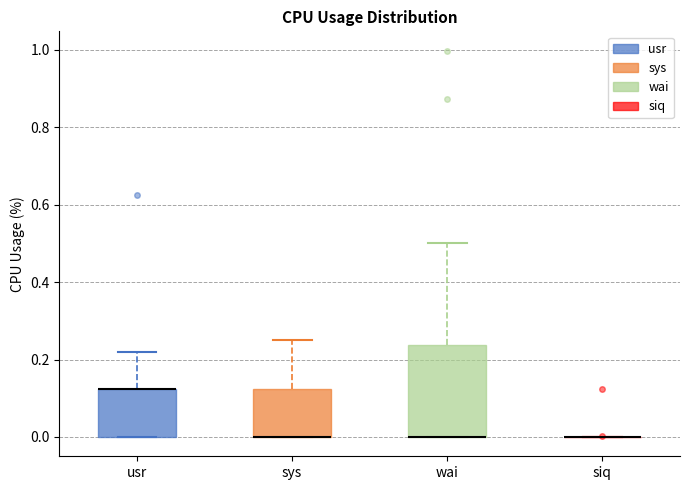

Reading left to right, read every box against the y-axis: the position of its median line, the range the box covers, and the ends of its whiskers. The values are not printed on the chart, so give them approximately, as read against the axis.

usr: median 0.12 (drawn on the box's upper edge), box 0.00 to 0.12, whiskers 0.00 to 0.22
sys: median 0.00 (drawn on the box's lower edge), box 0.00 to 0.12, whiskers 0.00 to 0.26
wai: median 0.00 (drawn on the box's lower edge), box 0.00 to 0.24, whiskers 0.00 to 0.50
siq: box collapsed to a line at 0.00, whiskers 0.00 to 0.00